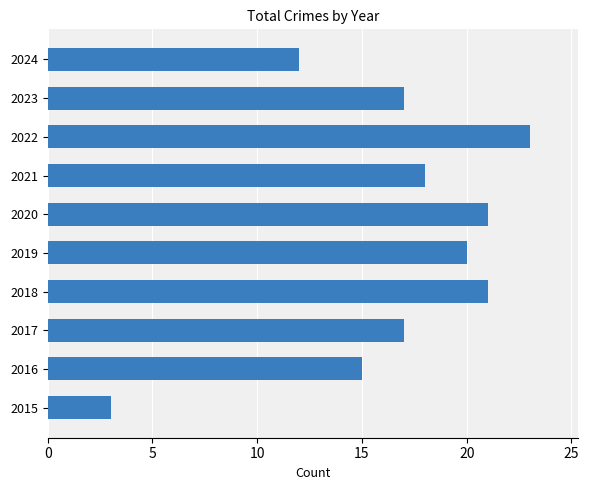

At which label is the value closest to 13?

2024